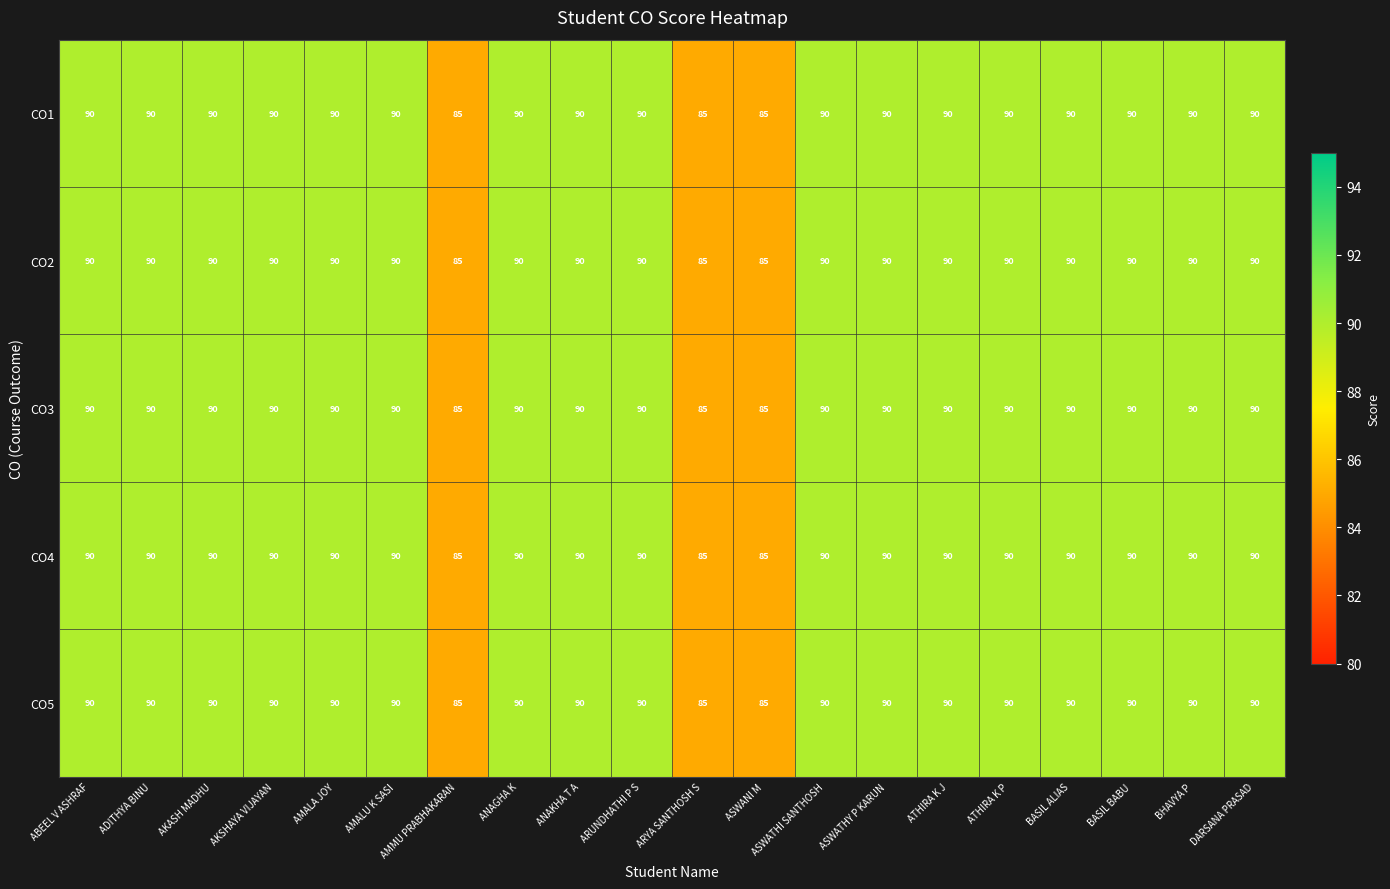

Is it true that CO4 equals 90 at ABEEL V ASHRAF?

True